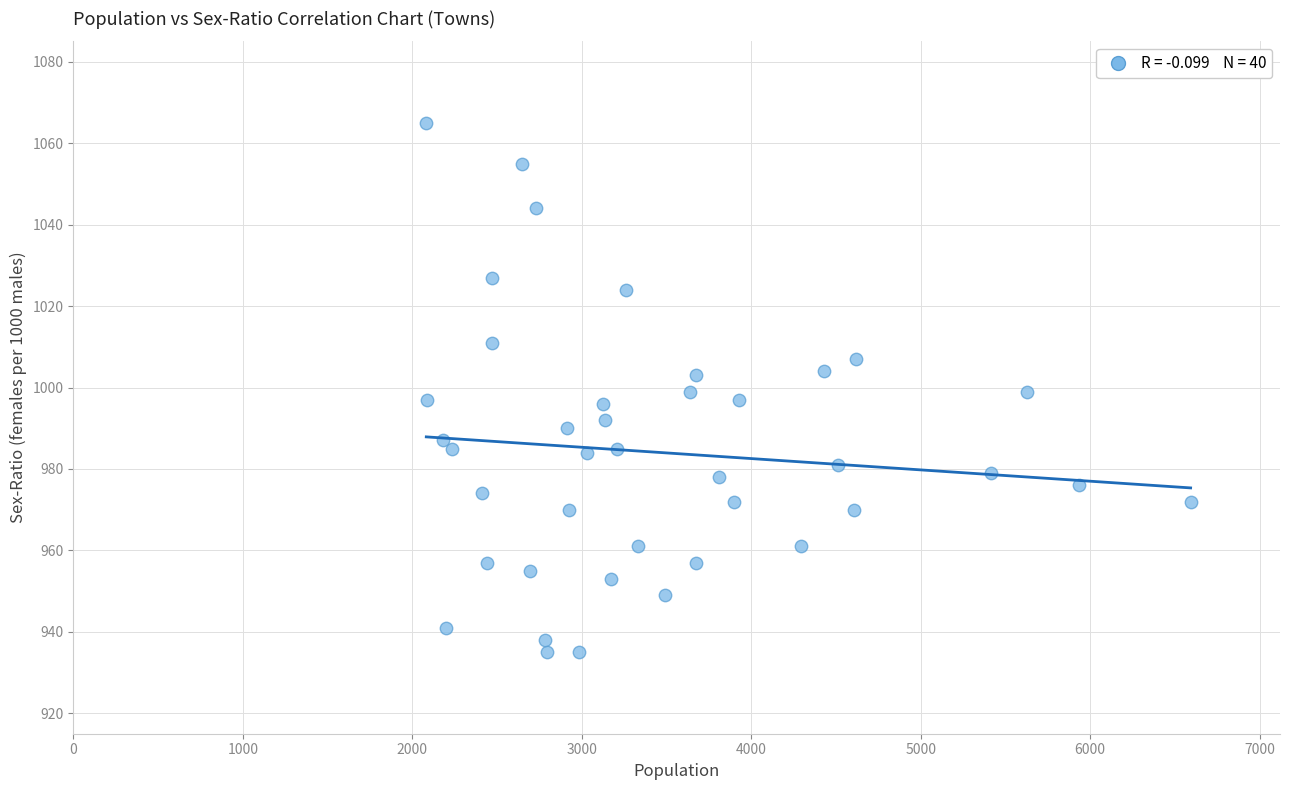

What is the range of X values (max minus min)?

4511